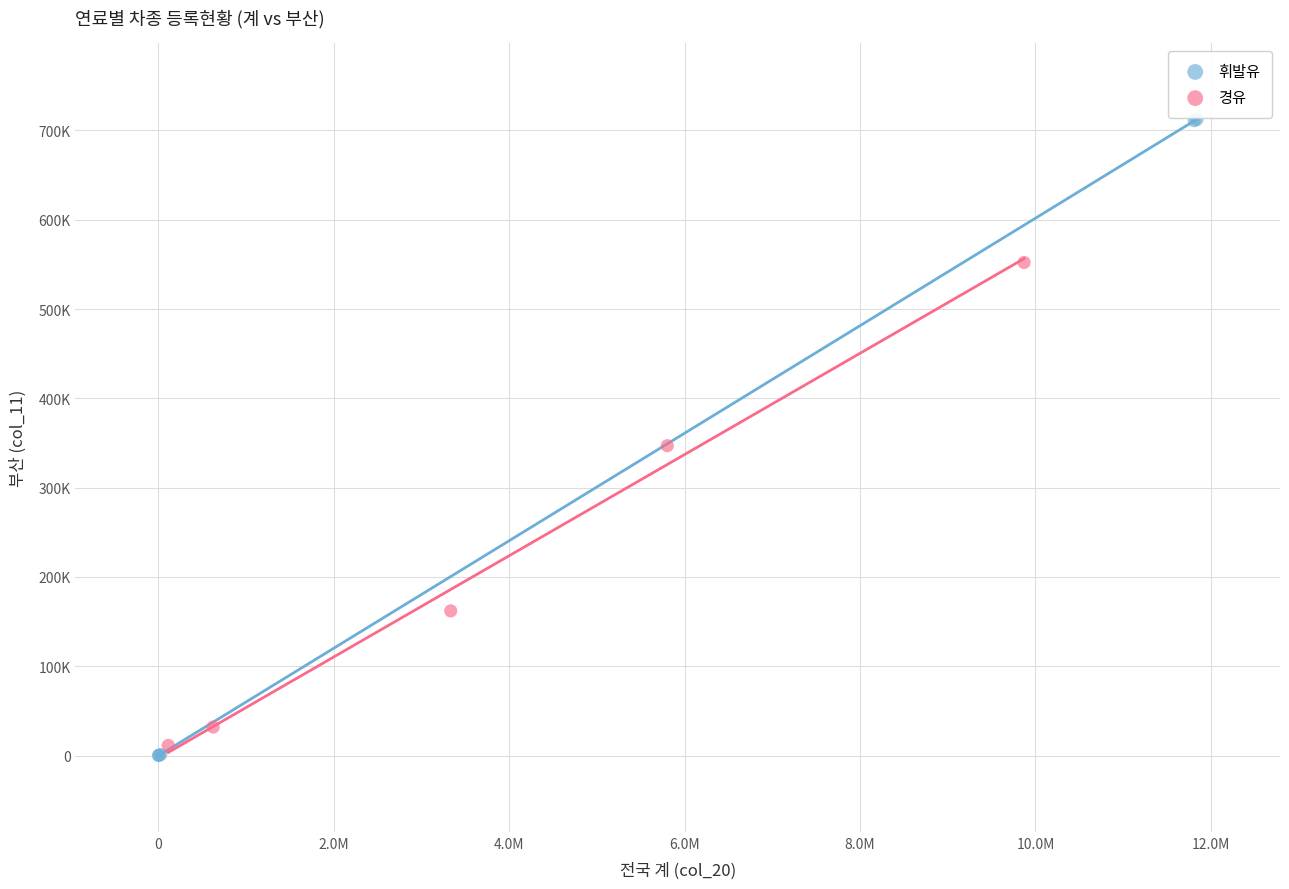

Which series has the widest spread of Y values?

휘발유